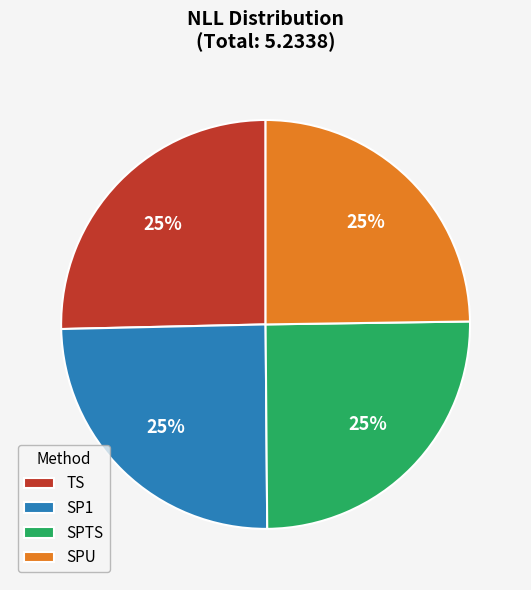

True or false: SPU accounts for 25% of the total.

True